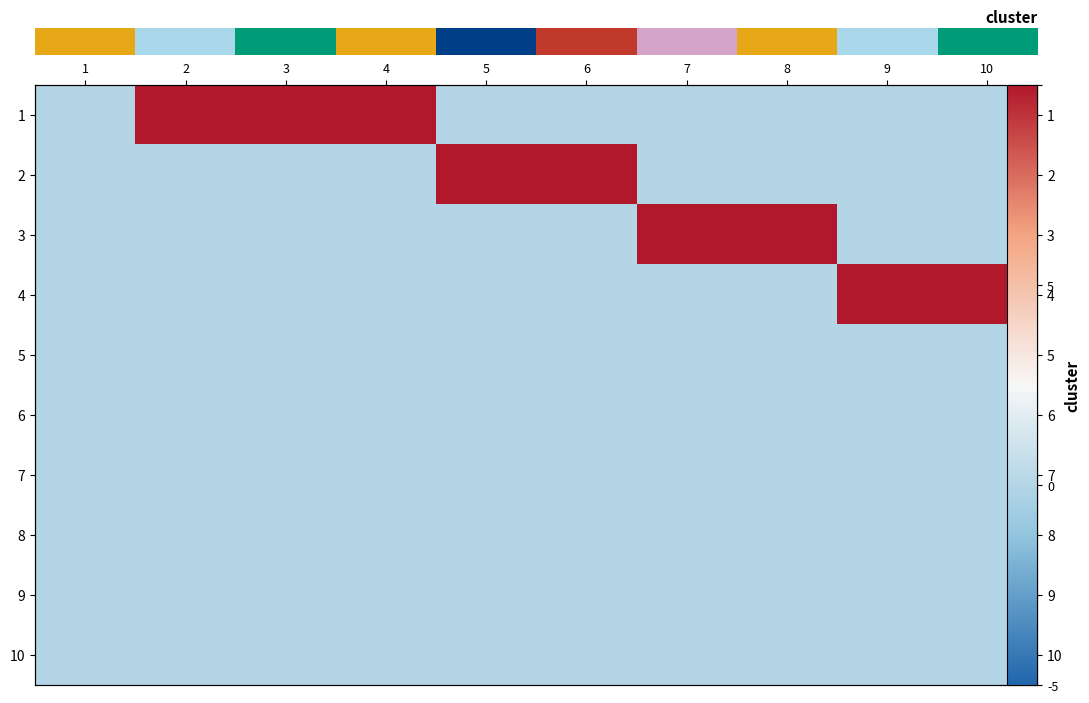

How many categories are shown in the chart?

10